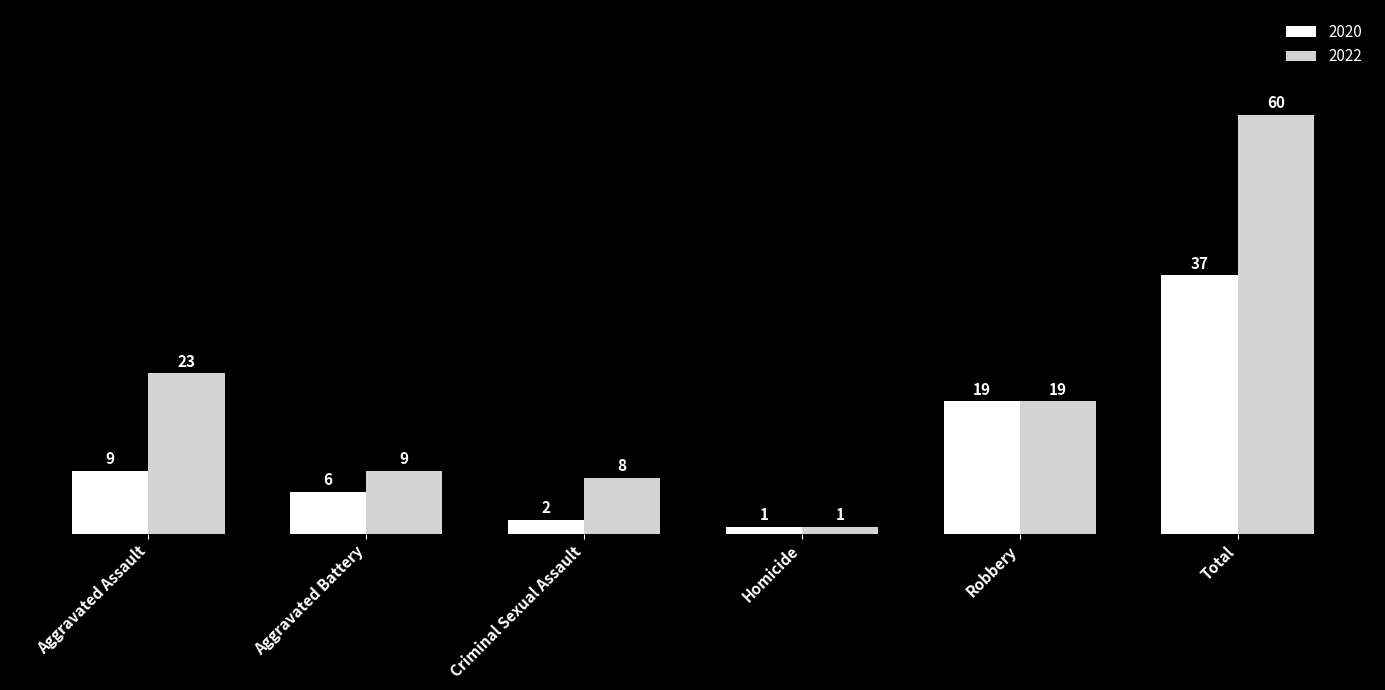

True or false: 2020 has a value of 2 at Criminal Sexual Assault.

True